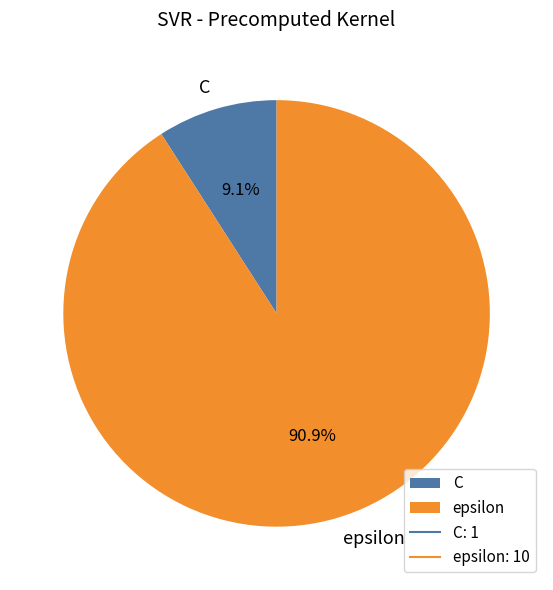

Is there any slice that represents more than half of the pie?

Yes